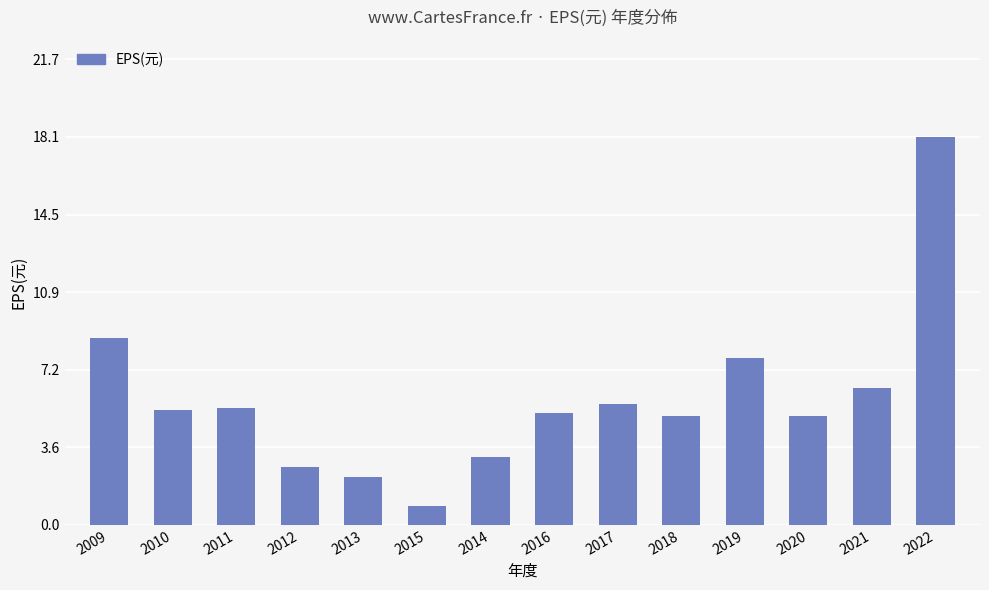

Reading left to right, what are all the values shown in this chart?

2009=8.7	2010=5.4	2011=5.4	2012=2.7	2013=2.2	2015=0.9	2014=3.2	2016=5.2	2017=5.7	2018=5.1	2019=7.8	2020=5.1	2021=6.4	2022=18.1